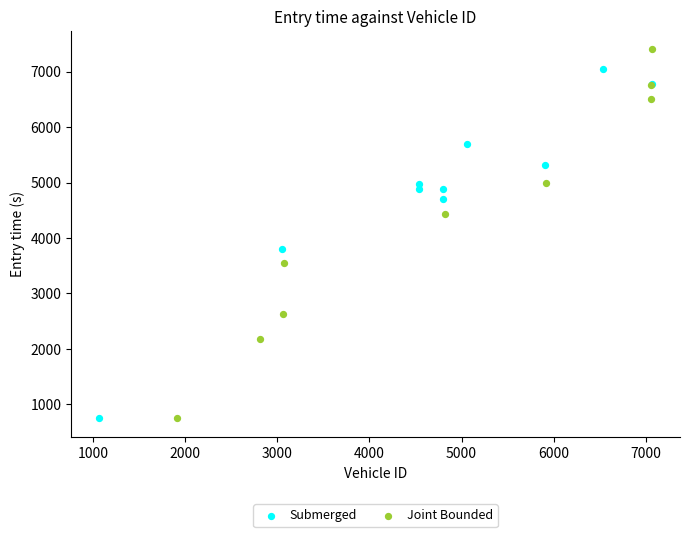

Which series has the widest spread of Y values?

Joint Bounded